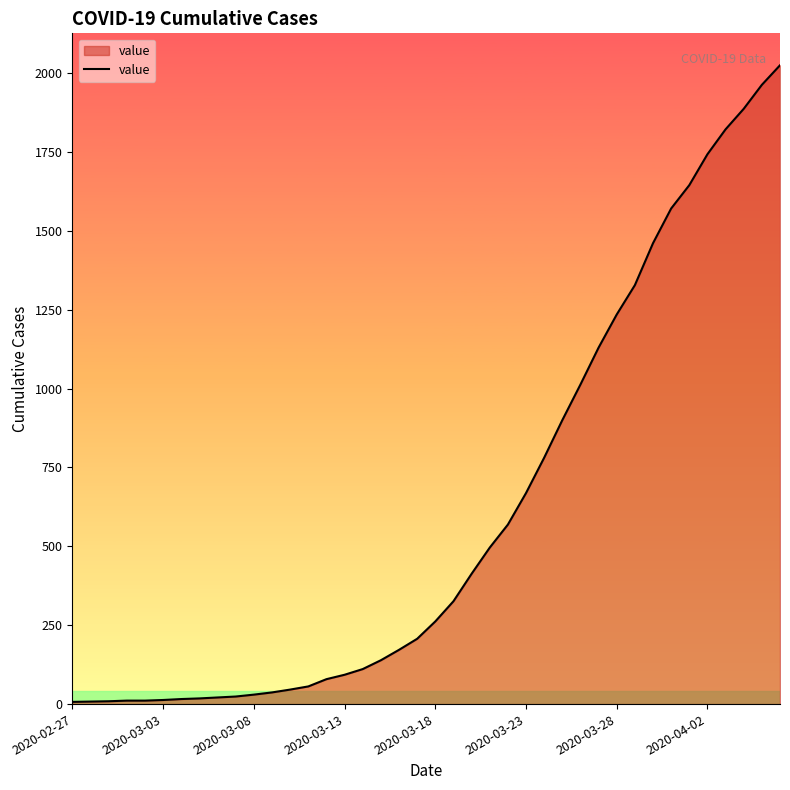

What is the smallest value displayed?

7